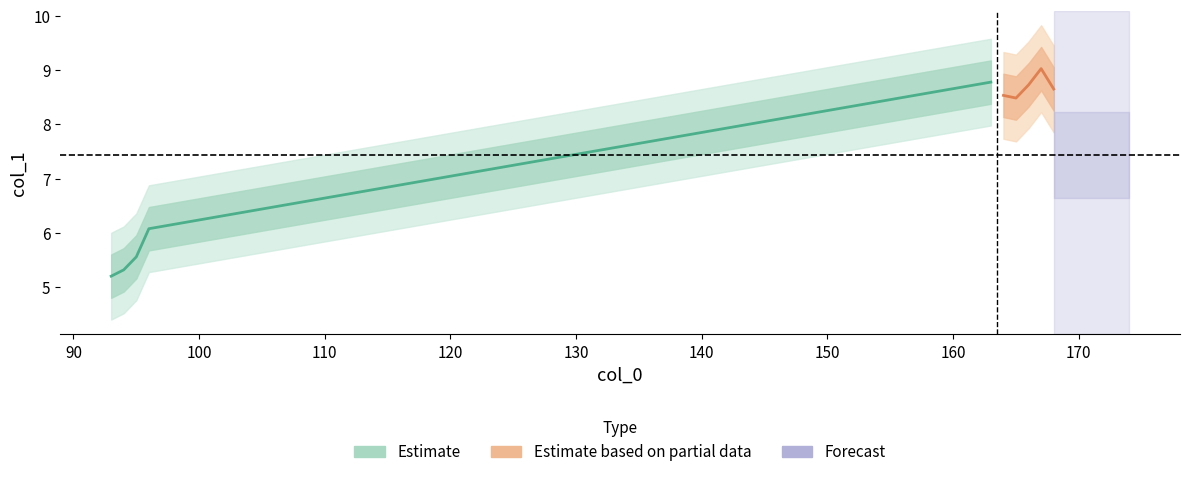

Is this an area chart (filled region under the line)?

No